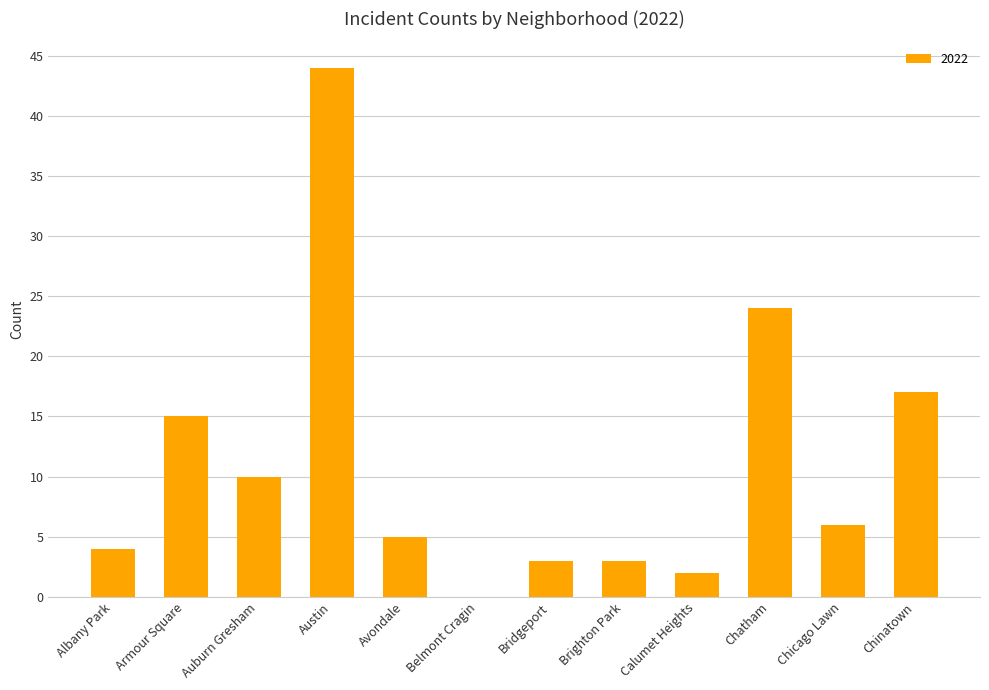

The value at Brighton Park is 3. True or false?

True